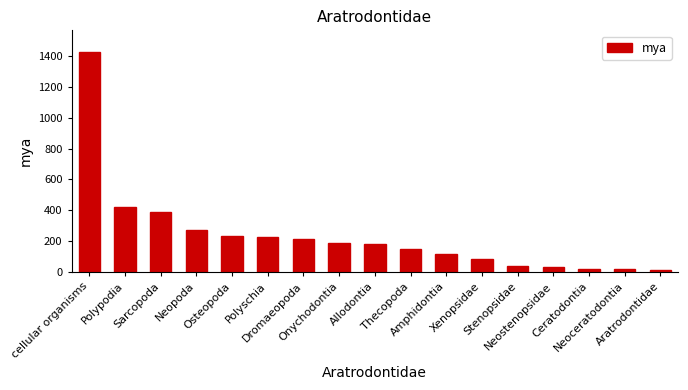

Which has a higher value, Polypodia or Xenopsidae?

Polypodia